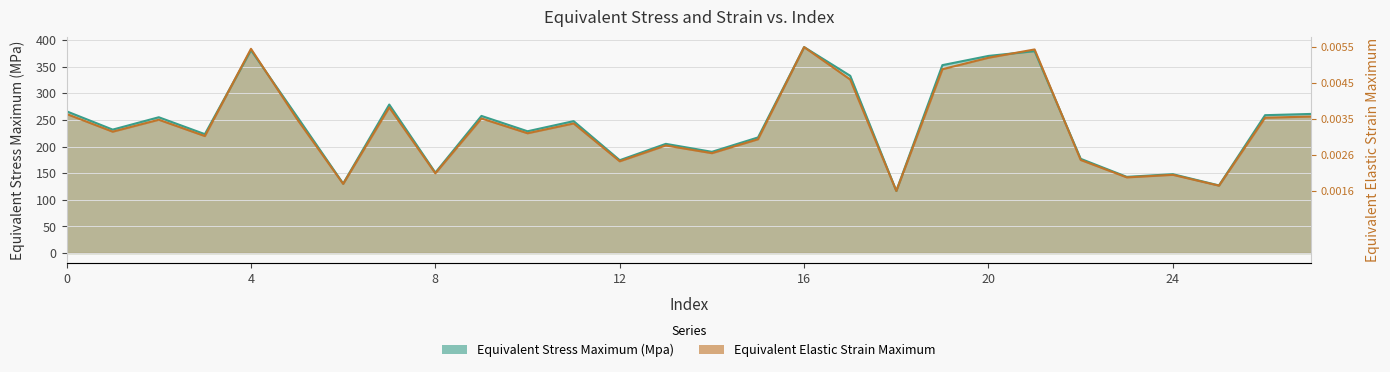

Rank the series by their maximum value, from highest to lowest.

Equivalent Stress Maximum (Mpa), Equivalent Elastic Strain Maximum